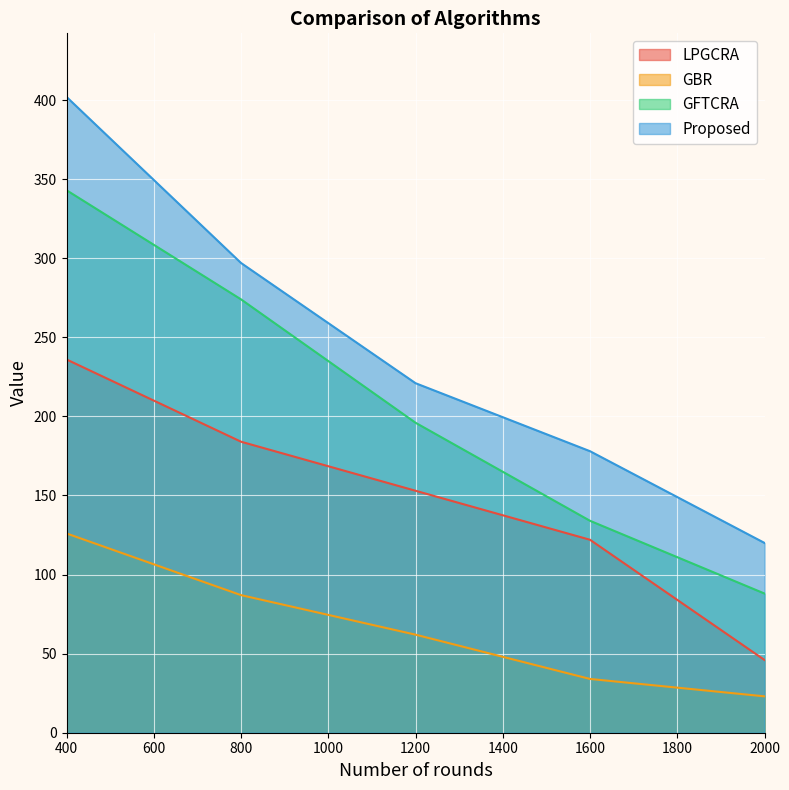

How many Proposed values are between 178 and 297?

3